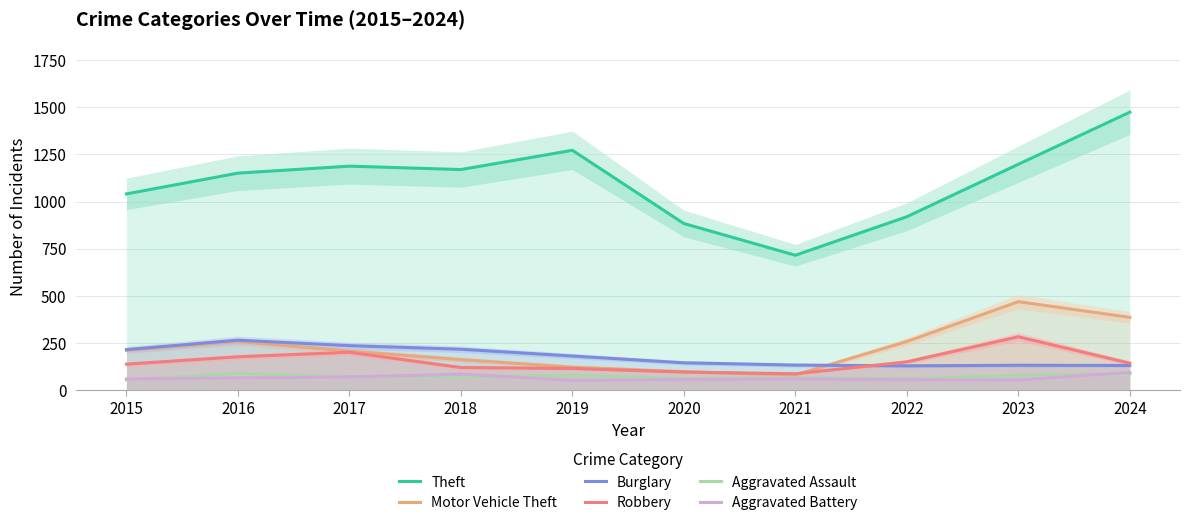

Read the Theft value at 2022.

920